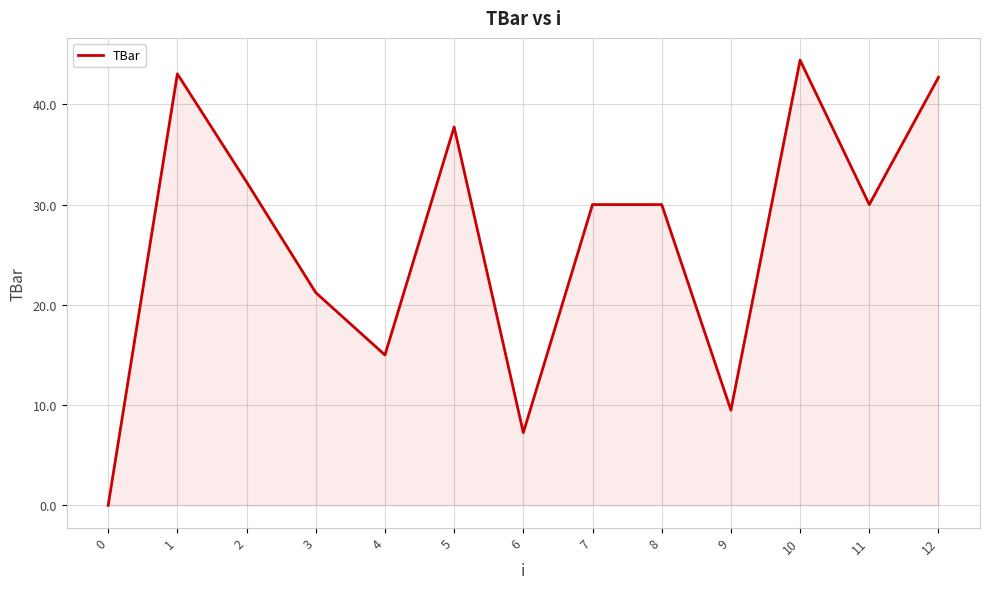

Which label corresponds to the largest value in the chart?

10